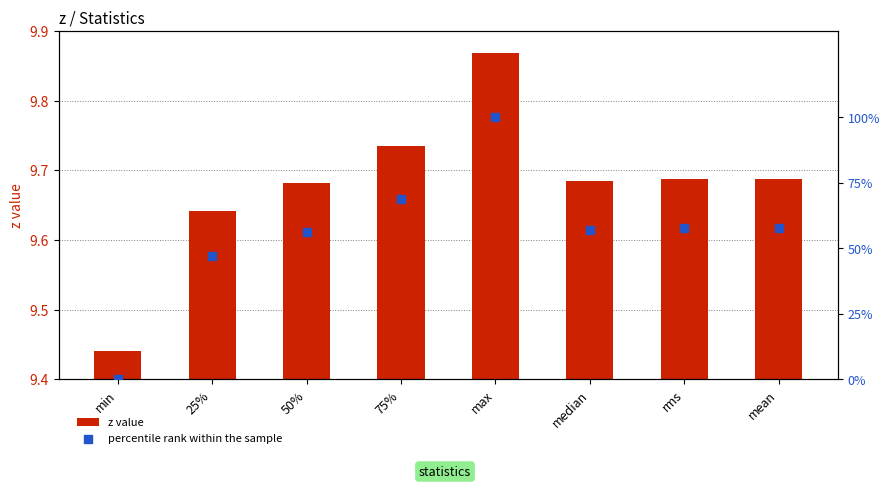

At which category is the sum across all series the highest?

max